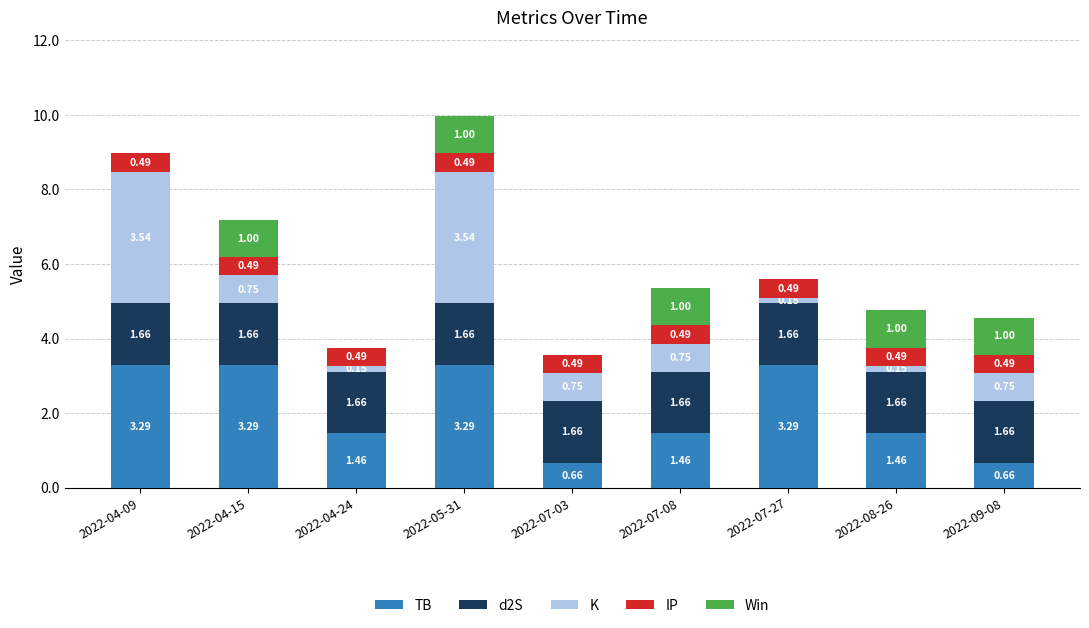

At which category is the sum across all series the highest?

2022-05-31